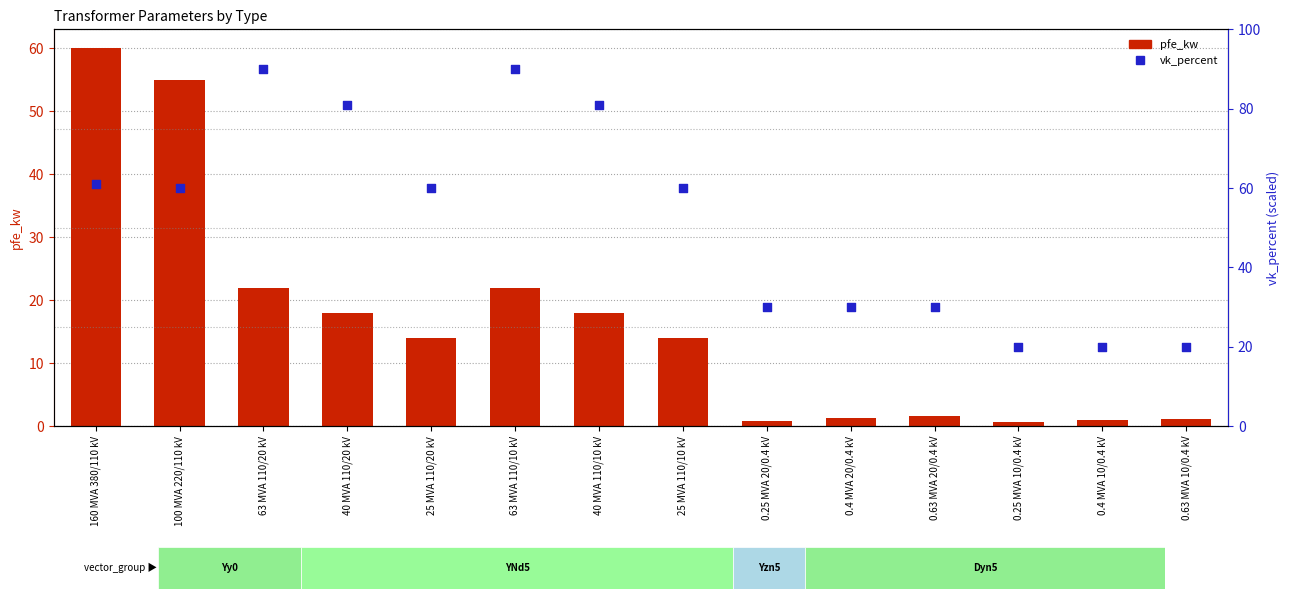

Which series reaches the maximum Y coordinate?

vk_percent